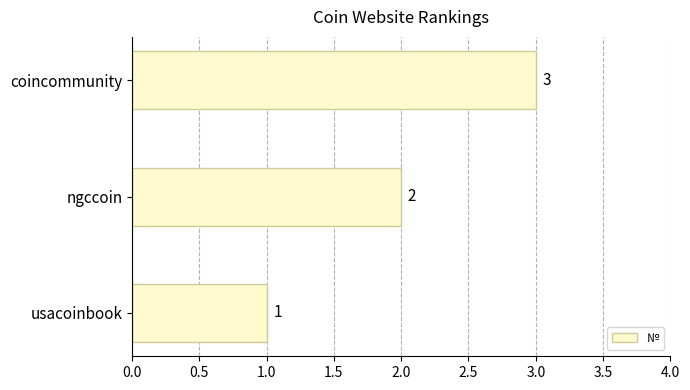

What is the smallest value displayed?

1